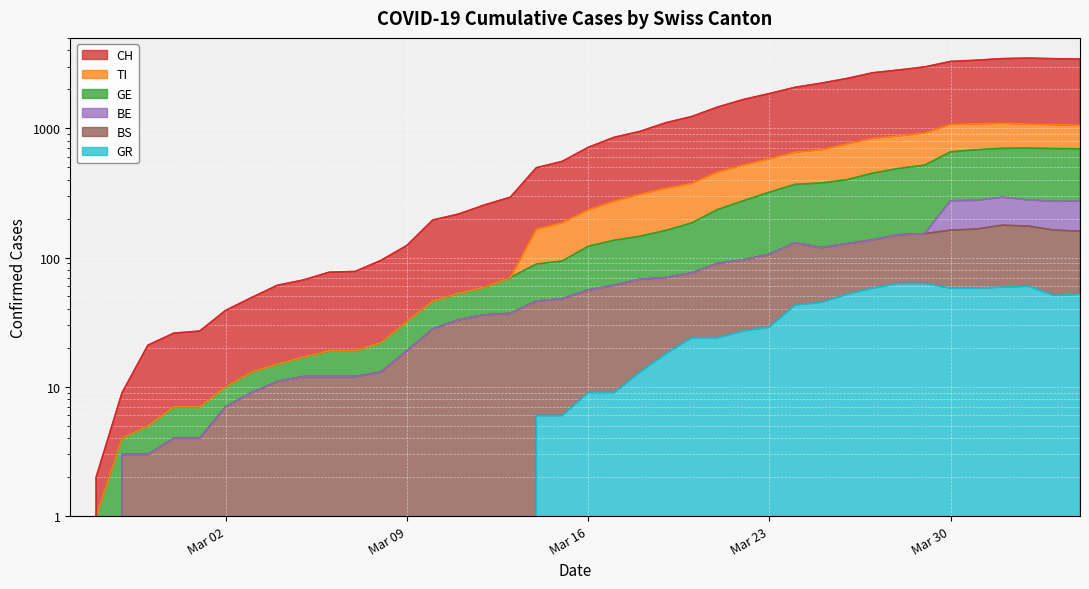

At which category is the sum across all series the highest?

2020-04-02